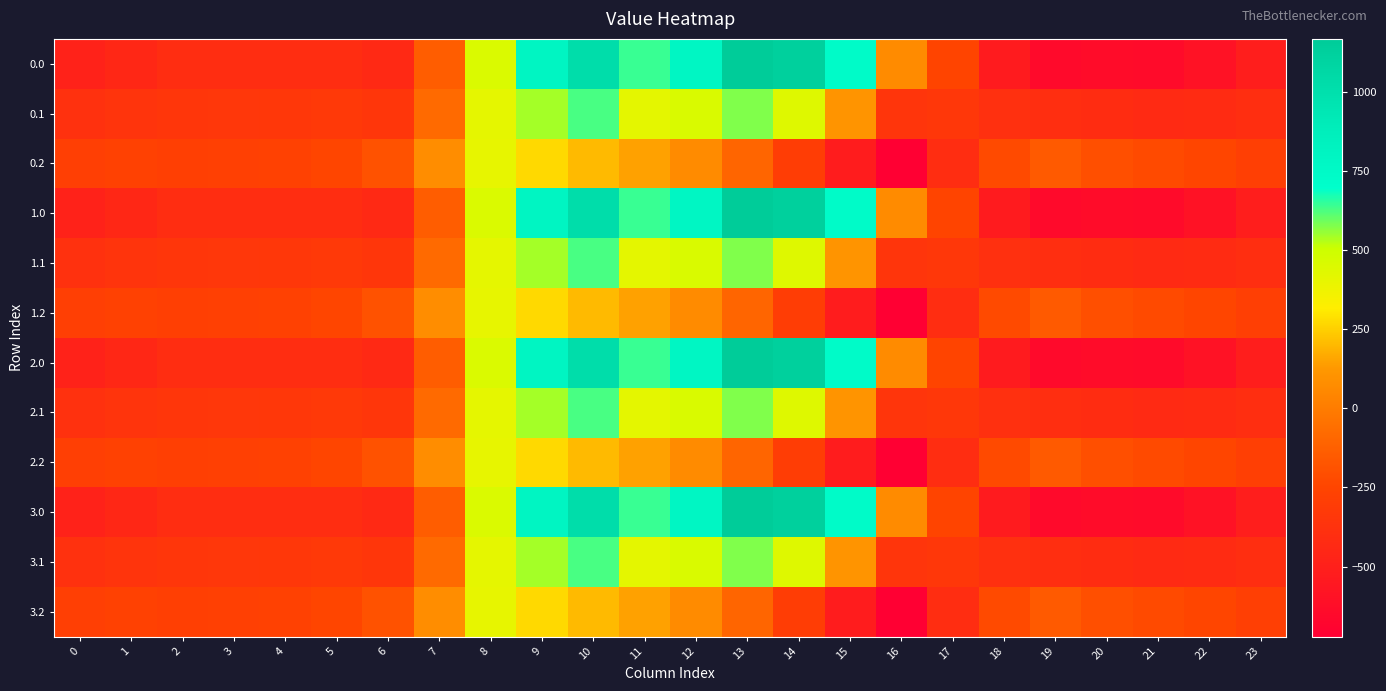

Reading right to left, transcribe all the data shown in this chart.

0.0: 23=-511.3	22=-592.3	21=-638.4	20=-629.9	19=-644.5	18=-529.6	17=-250.3	16=67.6	15=739.0	14=1128.3	13=1167.2	12=784.4	11=640.9	10=1023.2	9=804.0	8=454.2	7=-136.4	6=-435.0	5=-410.8	4=-404.9	3=-404.4	2=-410.3	1=-449.5	0=-482.0
0.1: 23=-399.4	22=-419.9	21=-432.4	20=-414.5	19=-399.7	18=-388.5	17=-340.1	16=-353.7	15=111.1	14=438.6	13=574.0	12=456.1	11=415.4	10=628.1	9=542.1	8=412.6	7=-81.6	6=-345.2	5=-329.5	4=-339.6	3=-342.7	2=-347.9	1=-361.1	0=-384.6
0.2: 23=-287.5	22=-247.4	21=-226.4	20=-199.2	19=-151.1	18=-223.1	17=-409.5	16=-721.2	15=-522.2	14=-301.9	13=-104.4	12=65.2	11=149.1	10=202.5	9=271.1	8=407.2	7=77.9	6=-187.1	5=-248.1	4=-274.4	3=-281.0	2=-285.5	1=-272.7	0=-287.1
1.0: 23=-511.3	22=-592.3	21=-638.4	20=-629.9	19=-644.5	18=-529.6	17=-250.3	16=67.6	15=739.0	14=1128.3	13=1167.2	12=784.4	11=640.9	10=1023.2	9=804.0	8=454.2	7=-136.4	6=-435.0	5=-410.8	4=-404.9	3=-404.4	2=-410.3	1=-449.5	0=-482.0
1.1: 23=-399.4	22=-419.9	21=-432.4	20=-414.5	19=-399.7	18=-388.5	17=-340.1	16=-353.7	15=111.1	14=438.6	13=574.0	12=456.1	11=415.4	10=628.1	9=542.1	8=412.6	7=-81.6	6=-345.2	5=-329.5	4=-339.6	3=-342.7	2=-347.9	1=-361.1	0=-384.6
1.2: 23=-287.5	22=-247.4	21=-226.4	20=-199.2	19=-151.1	18=-223.1	17=-409.5	16=-721.2	15=-522.2	14=-301.9	13=-104.4	12=65.2	11=149.1	10=202.5	9=271.1	8=407.2	7=77.9	6=-187.1	5=-248.1	4=-274.4	3=-281.0	2=-285.5	1=-272.7	0=-287.1
2.0: 23=-511.3	22=-592.3	21=-638.4	20=-629.9	19=-644.5	18=-529.6	17=-250.3	16=67.6	15=739.0	14=1128.3	13=1167.2	12=784.4	11=640.9	10=1023.2	9=804.0	8=454.2	7=-136.4	6=-435.0	5=-410.8	4=-404.9	3=-404.4	2=-410.3	1=-449.5	0=-482.0
2.1: 23=-399.4	22=-419.9	21=-432.4	20=-414.5	19=-399.7	18=-388.5	17=-340.1	16=-353.7	15=111.1	14=438.6	13=574.0	12=456.1	11=415.4	10=628.1	9=542.1	8=412.6	7=-81.6	6=-345.2	5=-329.5	4=-339.6	3=-342.7	2=-347.9	1=-361.1	0=-384.6
2.2: 23=-287.5	22=-247.4	21=-226.4	20=-199.2	19=-151.1	18=-223.1	17=-409.5	16=-721.2	15=-522.2	14=-301.9	13=-104.4	12=65.2	11=149.1	10=202.5	9=271.1	8=407.2	7=77.9	6=-187.1	5=-248.1	4=-274.4	3=-281.0	2=-285.5	1=-272.7	0=-287.1
3.0: 23=-511.3	22=-592.3	21=-638.4	20=-629.9	19=-644.5	18=-529.6	17=-250.3	16=67.6	15=739.0	14=1128.3	13=1167.2	12=784.4	11=640.9	10=1023.2	9=804.0	8=454.2	7=-136.4	6=-435.0	5=-410.8	4=-404.9	3=-404.4	2=-410.3	1=-449.5	0=-482.0
3.1: 23=-399.4	22=-419.9	21=-432.4	20=-414.5	19=-399.7	18=-388.5	17=-340.1	16=-353.7	15=111.1	14=438.6	13=574.0	12=456.1	11=415.4	10=628.1	9=542.1	8=412.6	7=-81.6	6=-345.2	5=-329.5	4=-339.6	3=-342.7	2=-347.9	1=-361.1	0=-384.6
3.2: 23=-287.5	22=-247.4	21=-226.4	20=-199.2	19=-151.1	18=-223.1	17=-409.5	16=-721.2	15=-522.2	14=-301.9	13=-104.4	12=65.2	11=149.1	10=202.5	9=271.1	8=407.2	7=77.9	6=-187.1	5=-248.1	4=-274.4	3=-281.0	2=-285.5	1=-272.7	0=-287.1